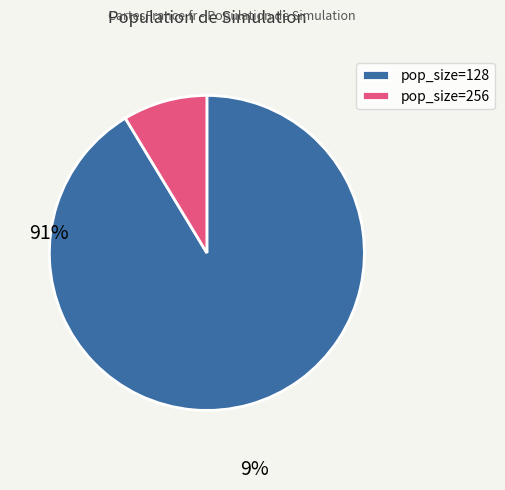

How many slices are in this pie chart?

2